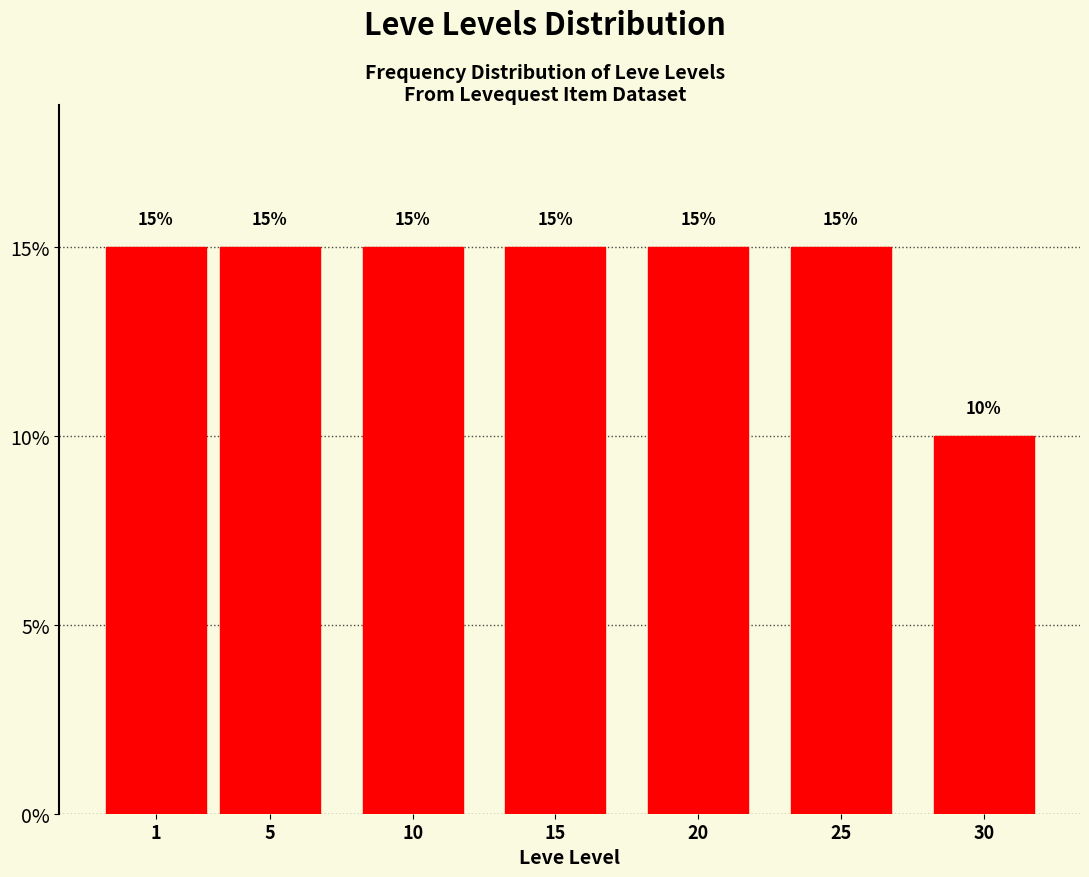

Reading left to right, what are all the values shown in this chart?

15	15	15	15	15	15	10